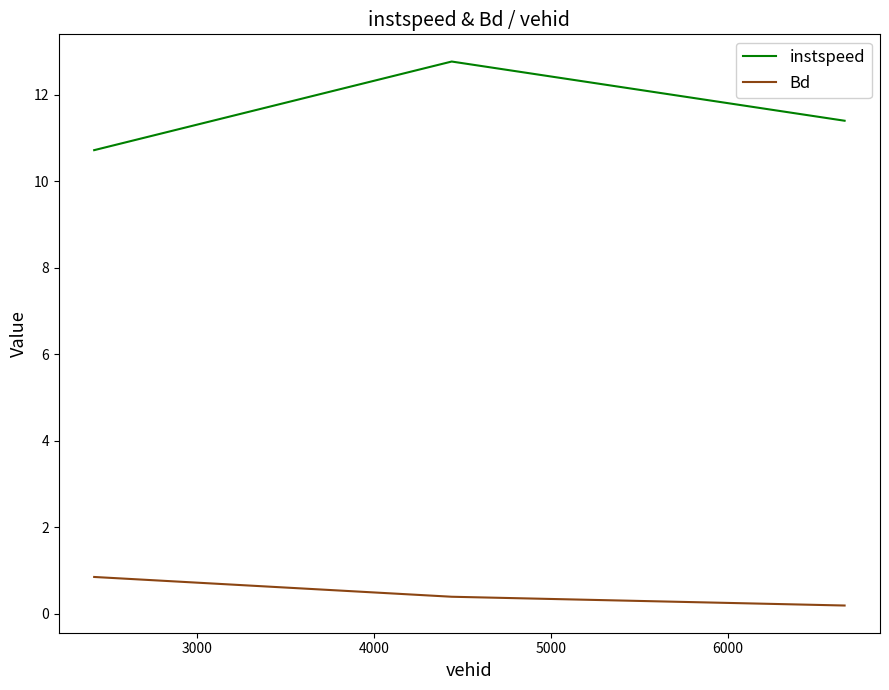

List the series in order of their overall mean, highest first.

instspeed, Bd